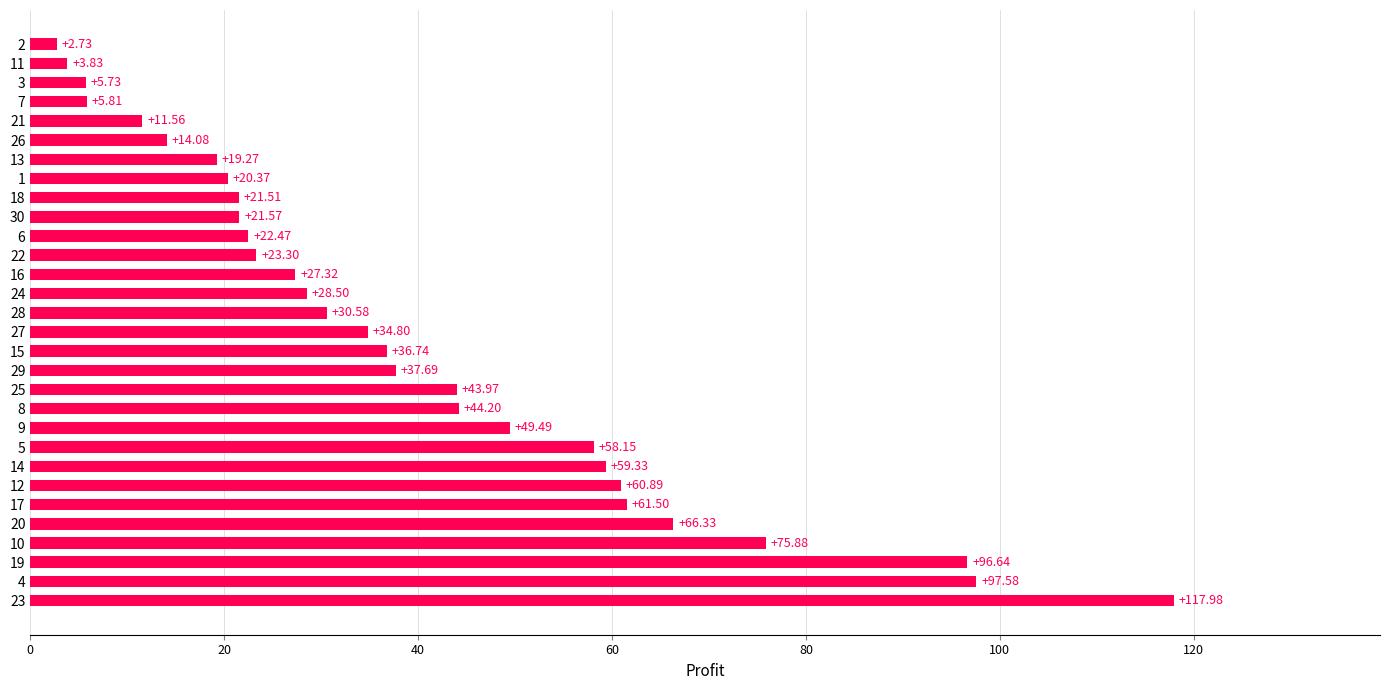

Rank the categories by value from highest to lowest.

23, 4, 19, 10, 20, 17, 12, 14, 5, 9, 8, 25, 29, 15, 27, 28, 24, 16, 22, 6, 30, 18, 1, 13, 26, 21, 7, 3, 11, 2